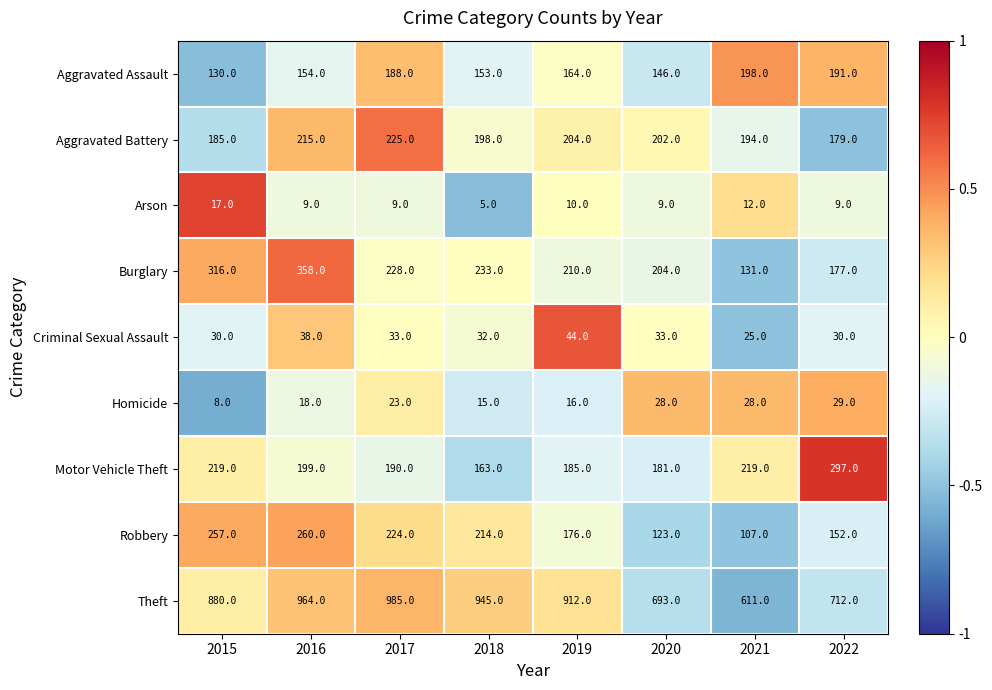

What is the approximate value of Motor Vehicle Theft at 2016, to the nearest 5?

200